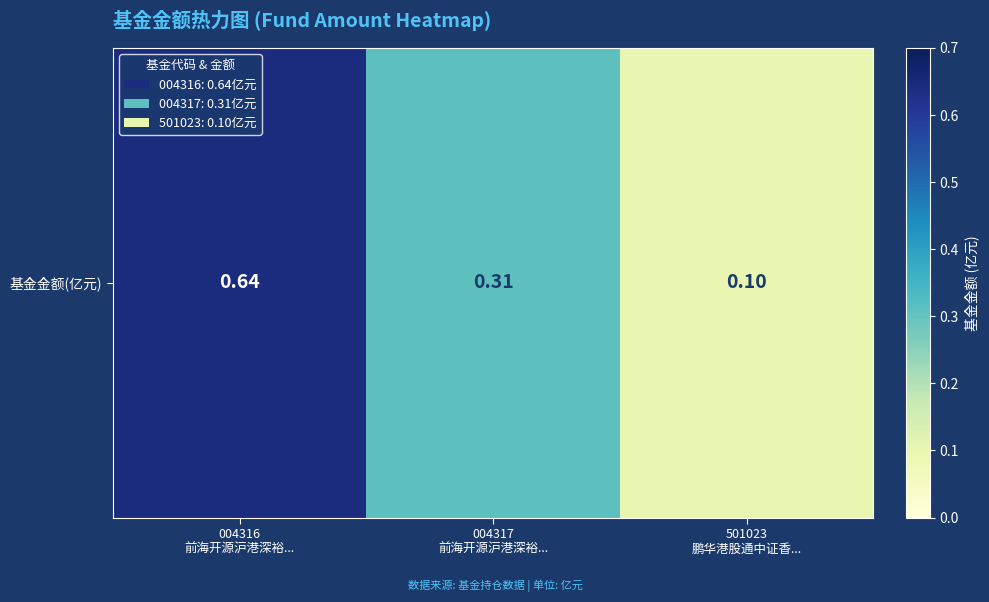

How many values are between 0 and 1?

3